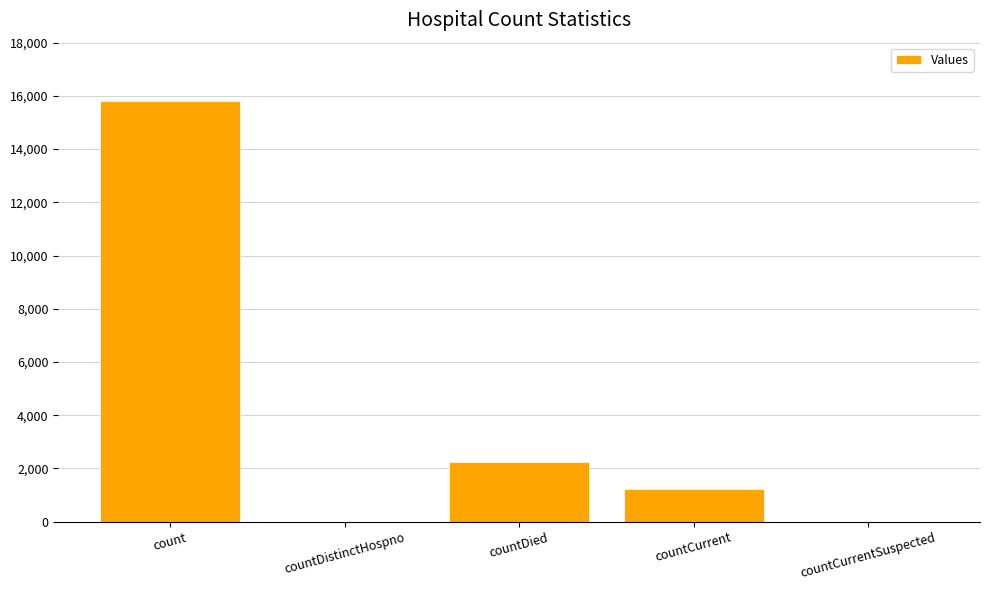

What is the sum of the values at countCurrentSuspected and countDied?

2240